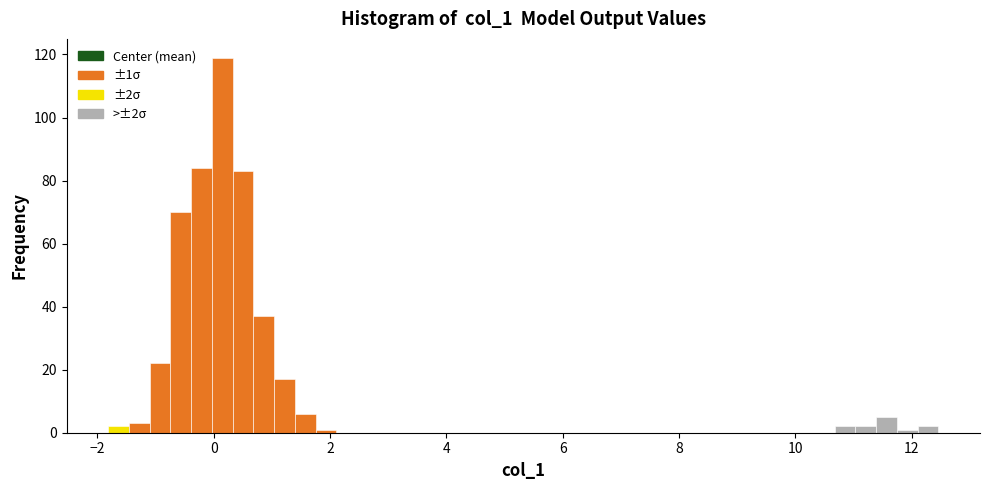

Around what value on the x-axis is the tallest bar? Give the approximate position of its centre, as read against the axis.

0.2